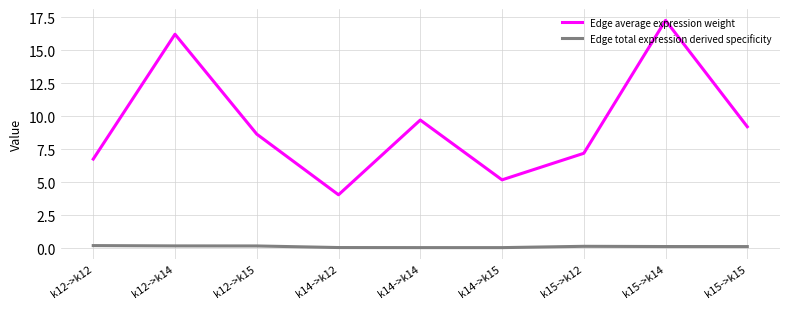

Which series has the largest total across all categories?

Edge average expression weight